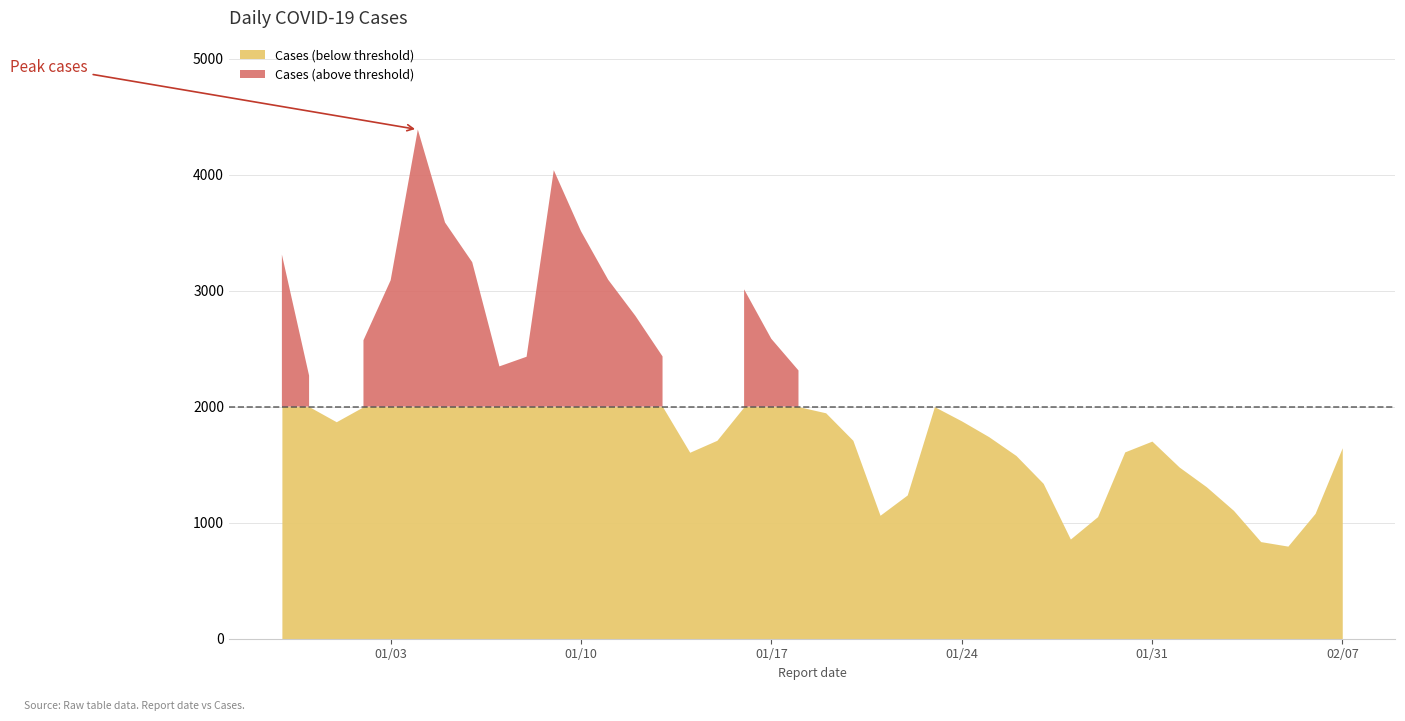

At which label is the value closest to 2559?

2023-01-02